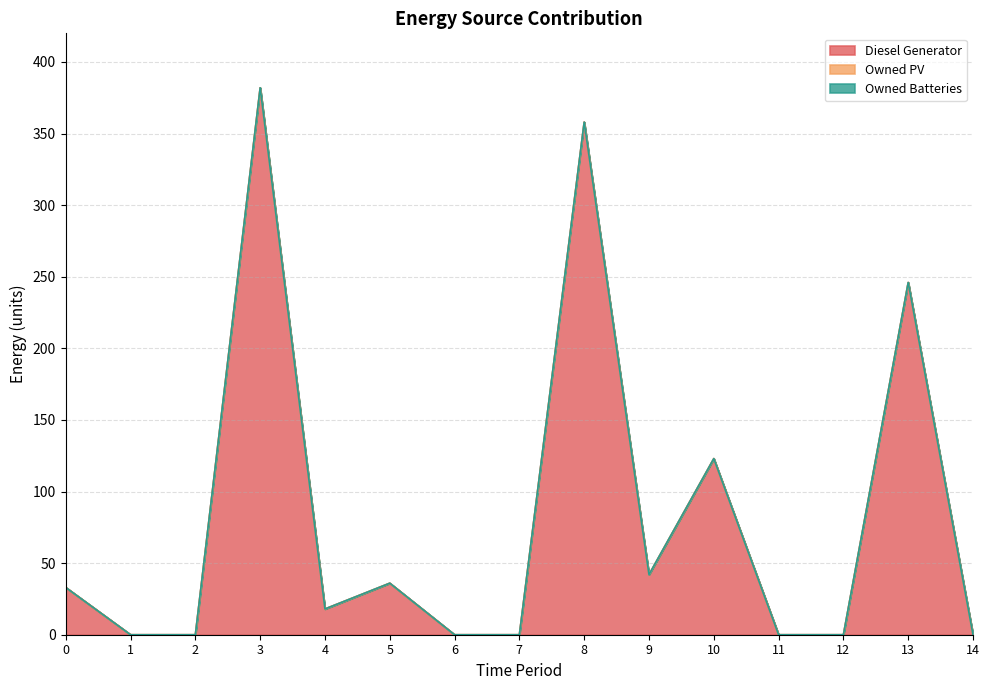

At 4, list the series in order from largest to smallest.

Diesel Generator, Owned PV, Owned Batteries